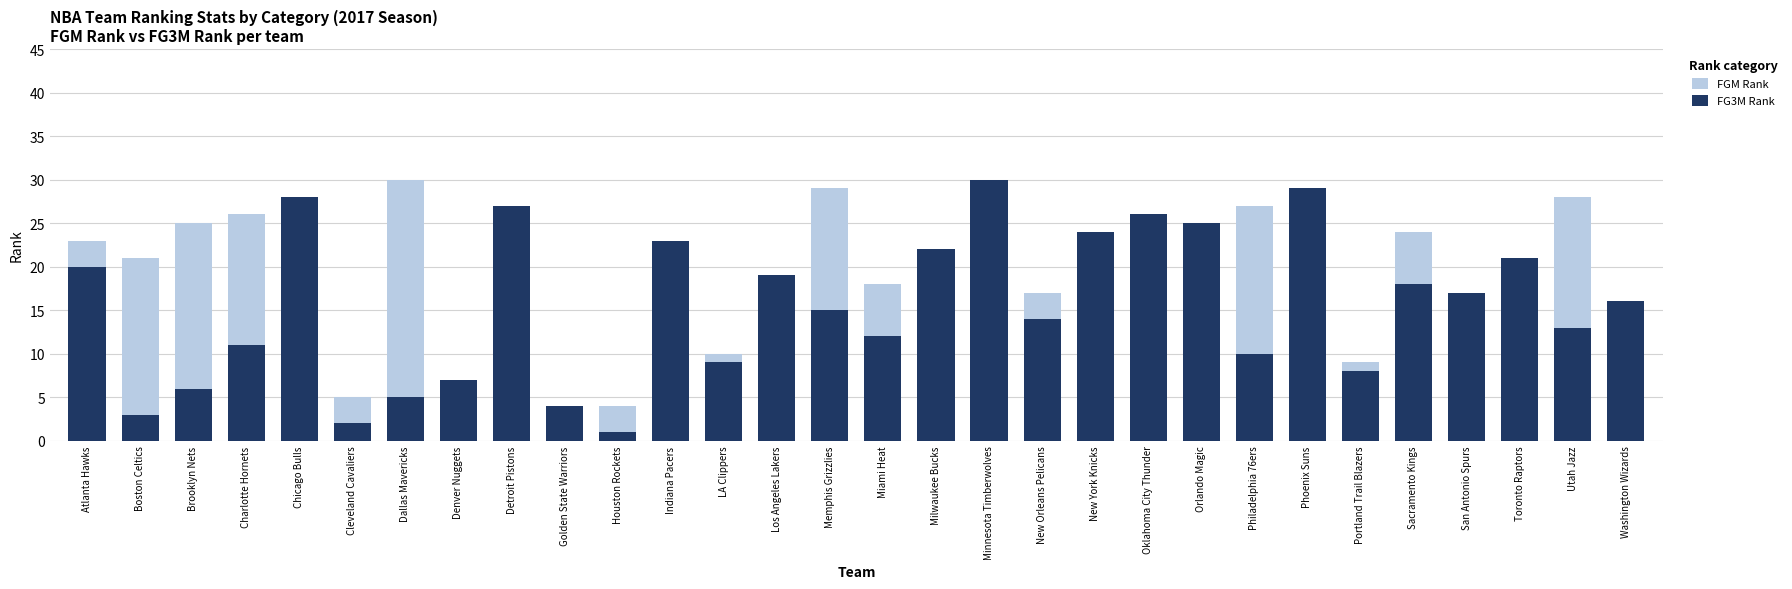

Reading left to right, what are all the values shown in this chart?

FGM Rank: 23	21	25	26	20	5	30	3	7	1	4	15	10	13	29	18	19	12	17	8	11	22	27	6	9	24	14	16	28	2
FG3M Rank: 20	3	6	11	28	2	5	7	27	4	1	23	9	19	15	12	22	30	14	24	26	25	10	29	8	18	17	21	13	16